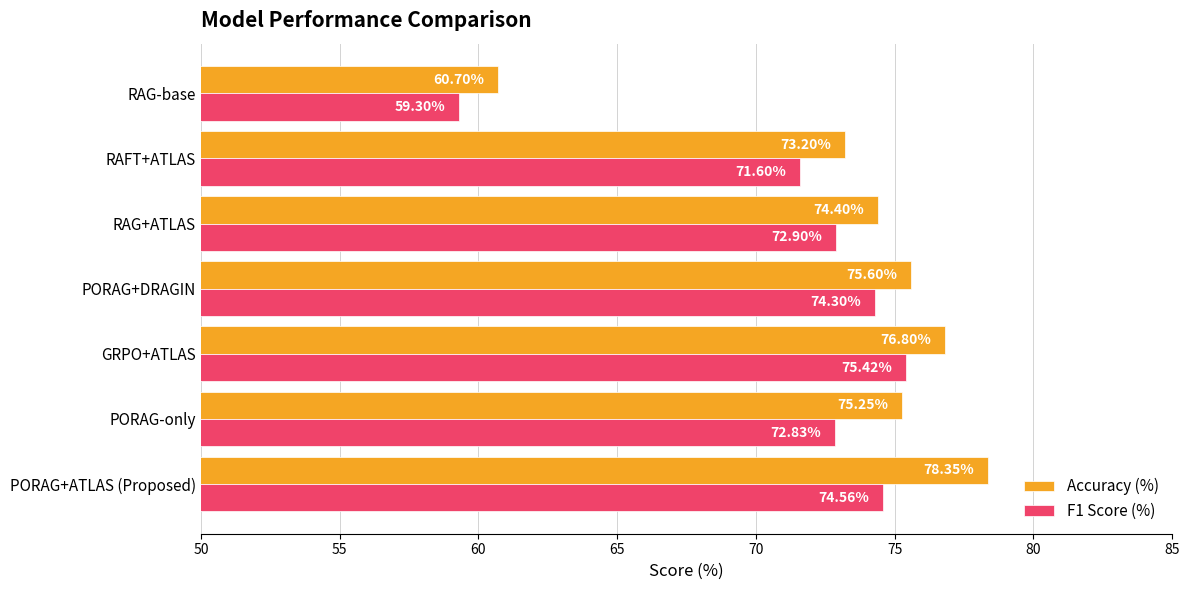

What is the difference between the highest and lowest values at GRPO+ATLAS?

1.4